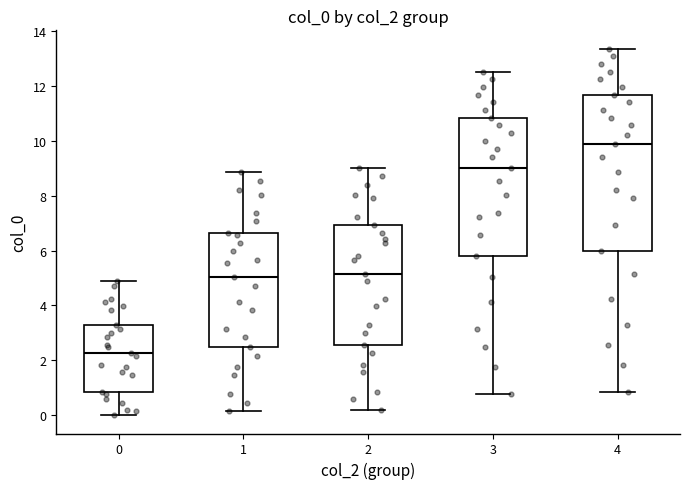

Where does the upper whisker of the box at x = 2 end on the y-axis? The values are not printed on the chart, so give them approximately, as read against the axis.

9.0